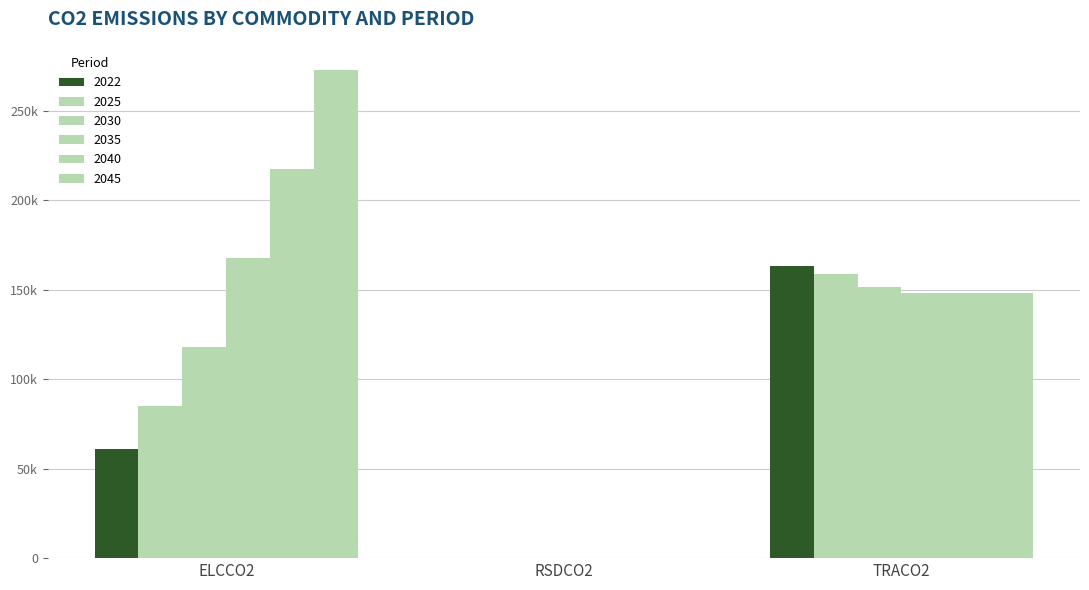

What is the difference between the 2022 values at TRACO2 and RSDCO2?

163073.8